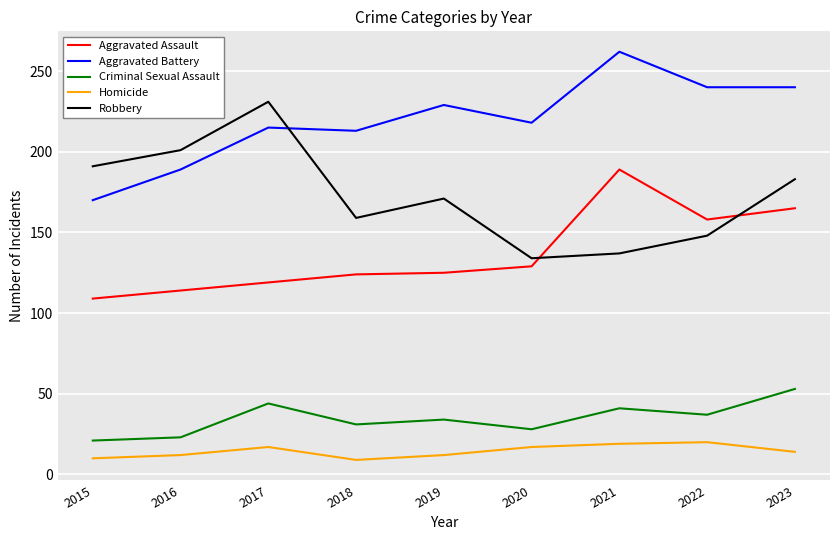

Is the value of Homicide at 2017 greater than the value of Aggravated Battery at 2019?

No